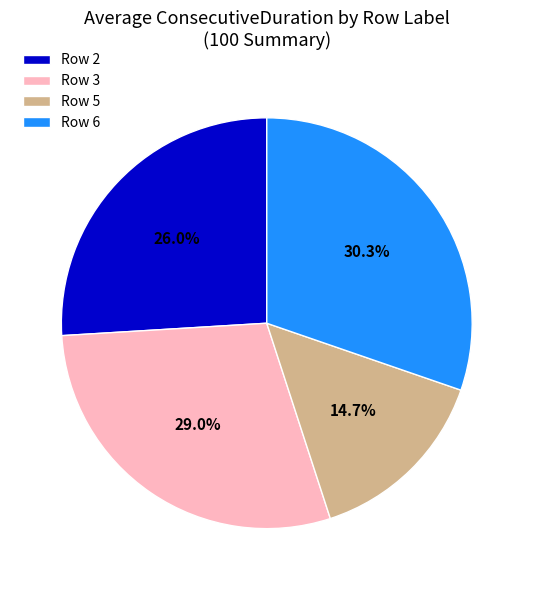

Combined, what portion of the pie is Row 6 and Row 5?

45.0%